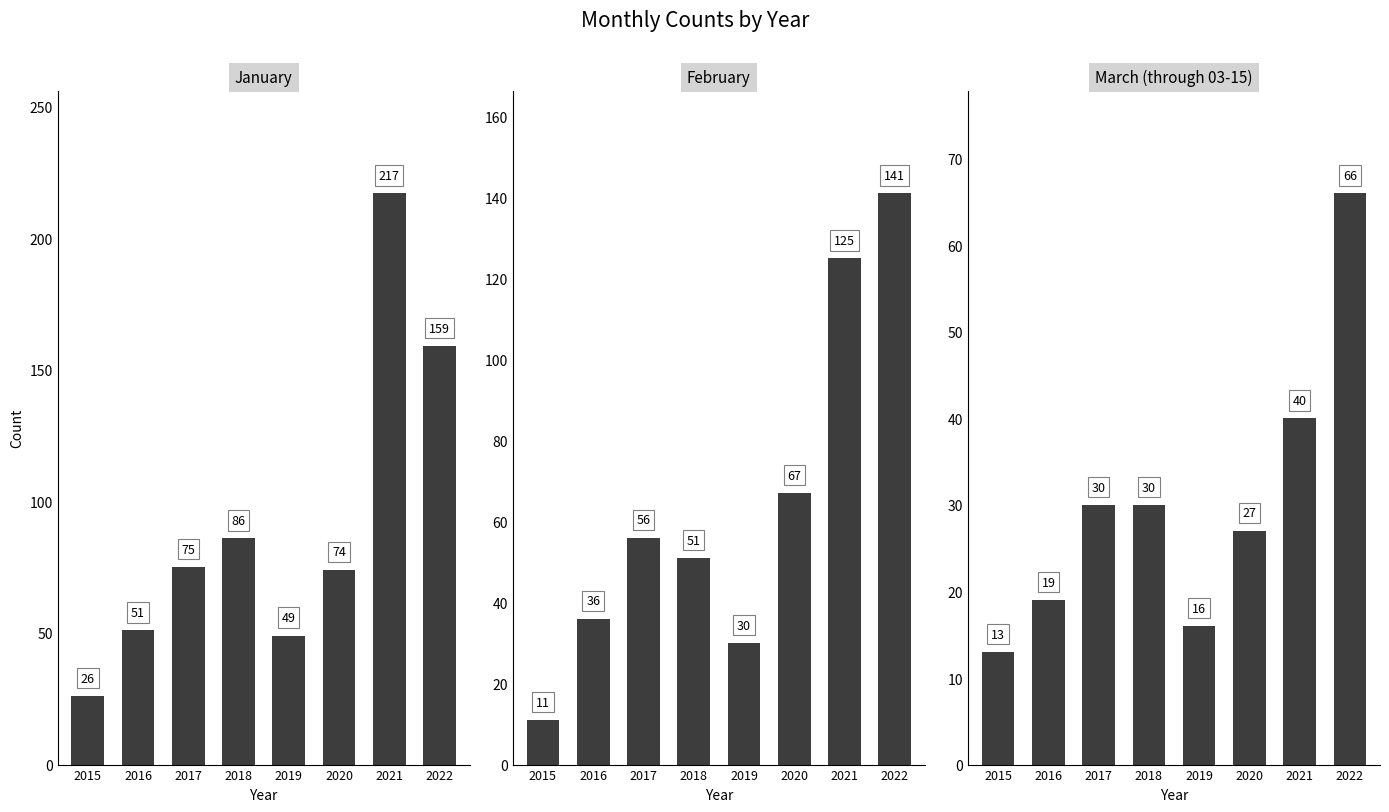

What is the approximate value of March (through 03-15) at 2022?

66